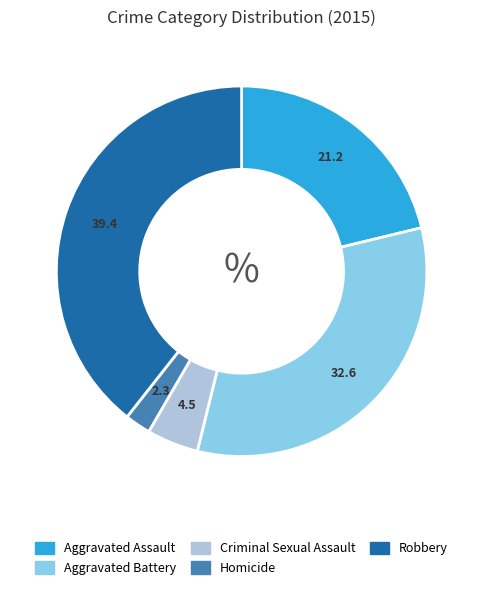

Is it true that Aggravated Battery is 33% of the pie?

True